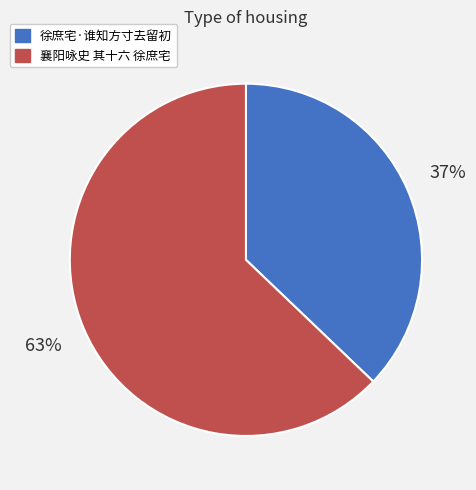

What is the largest slice in the pie chart?

襄阳咏史 其十六 徐庶宅